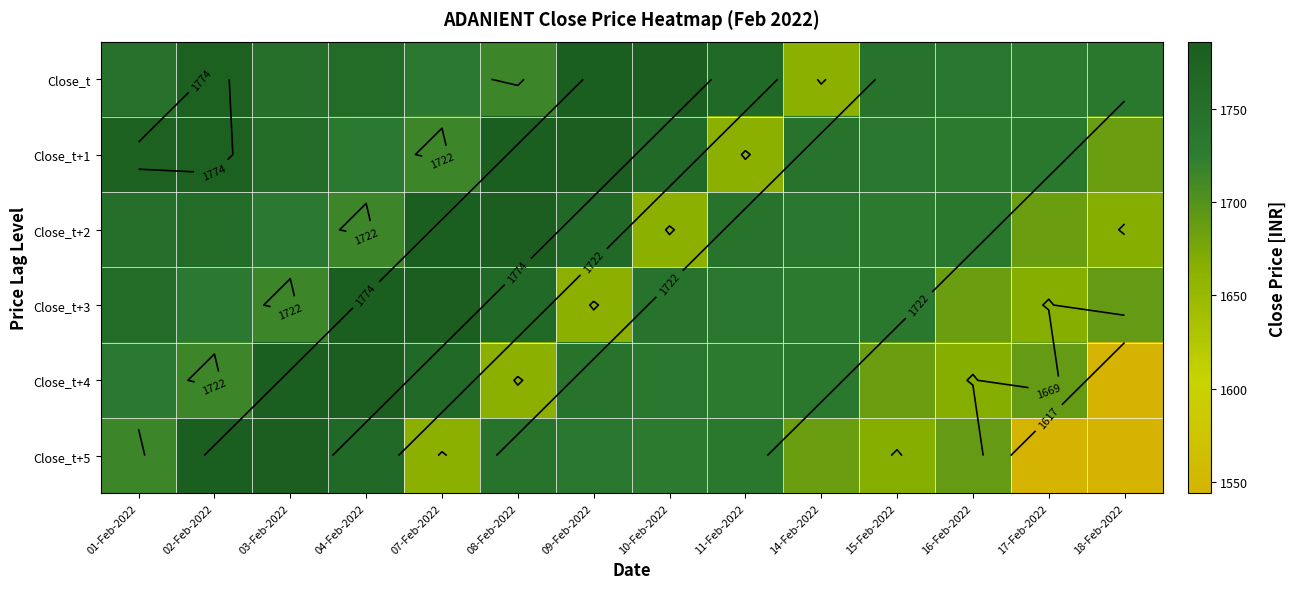

Where does the Close_t+1 series first go above 1744?

01-Feb-2022